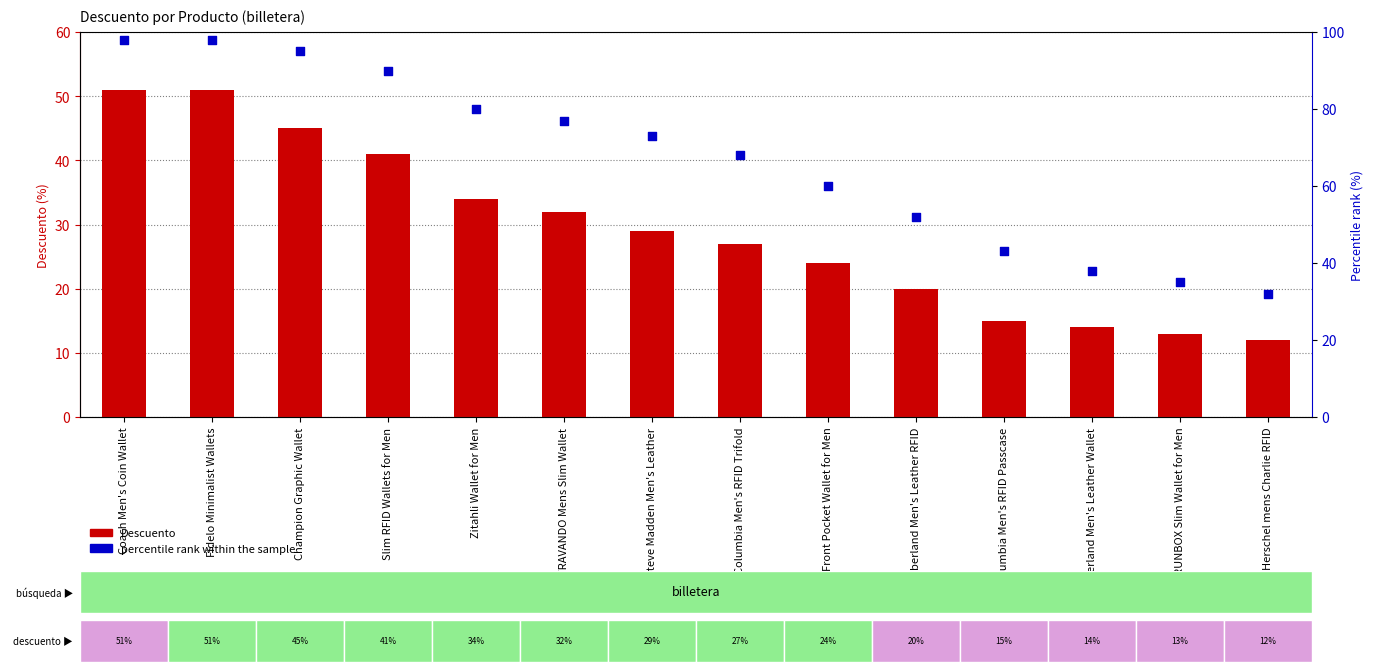

Which series has the largest Y range (max minus min)?

percentile rank within the sample